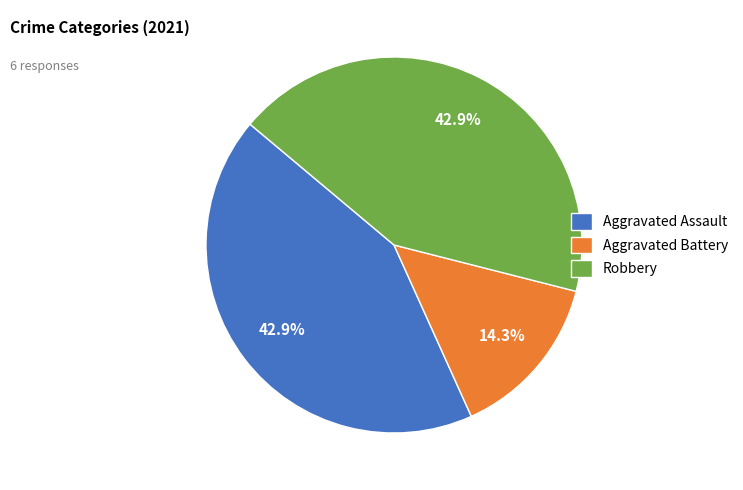

What percentage is NOT represented by Aggravated Battery?

85.7%